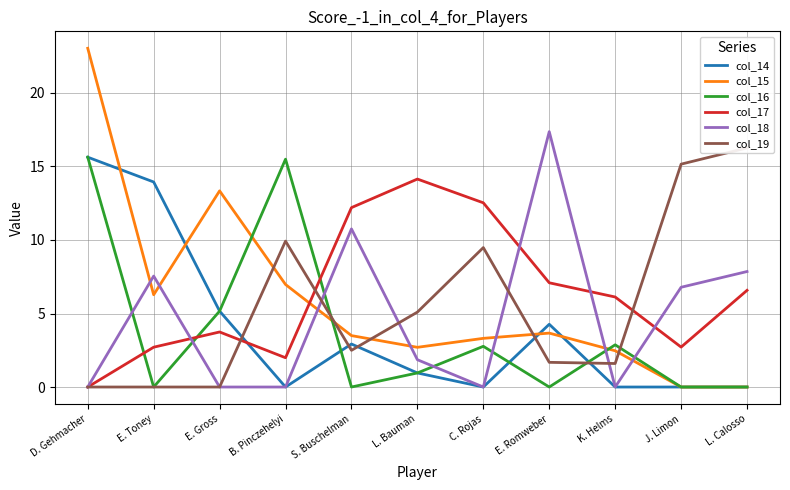

True or false: col_14 has a value of 15.6 at D. Gehmacher.

True